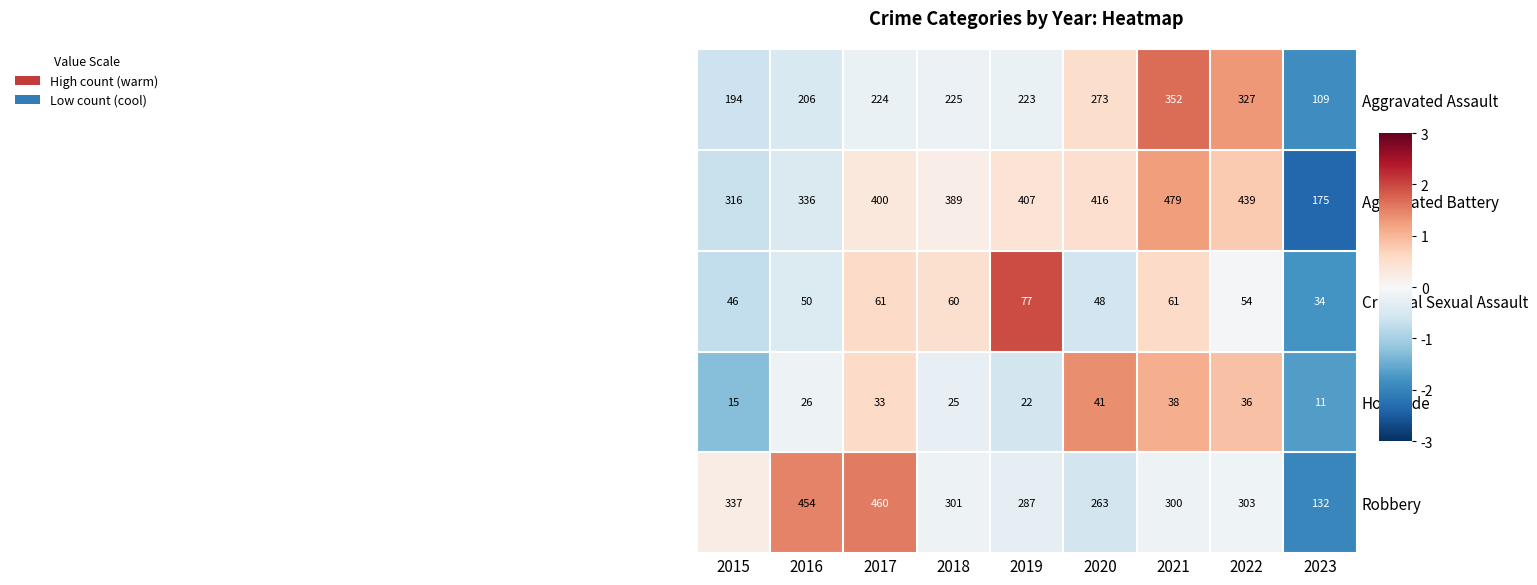

What is the lowest value of the Aggravated Assault series?

109